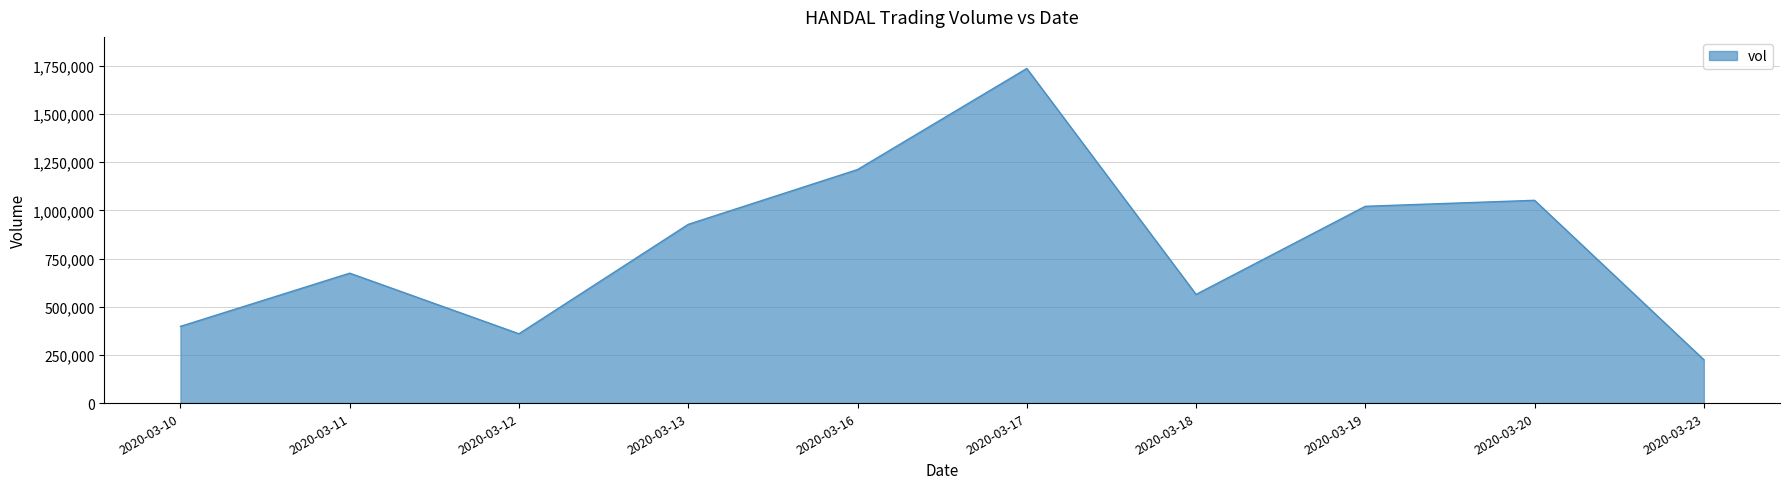

How many lines are shown in the chart?

1